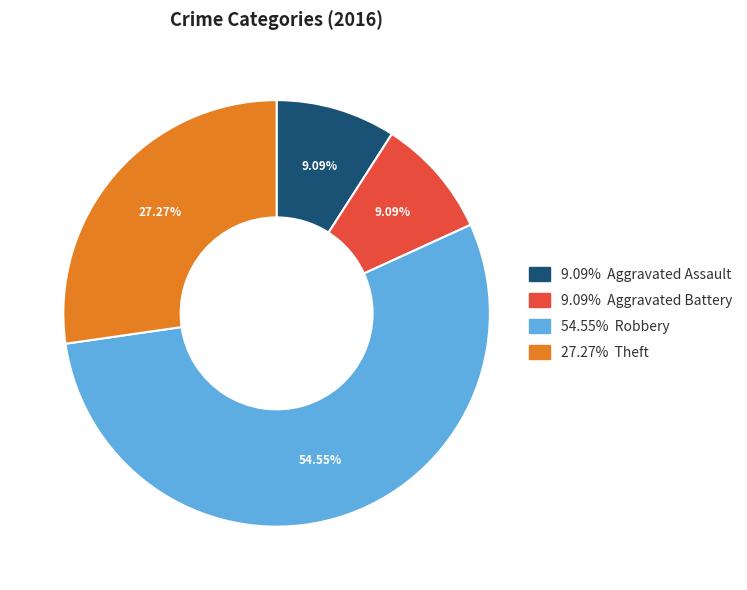

Is there any slice that represents more than half of the pie?

Yes